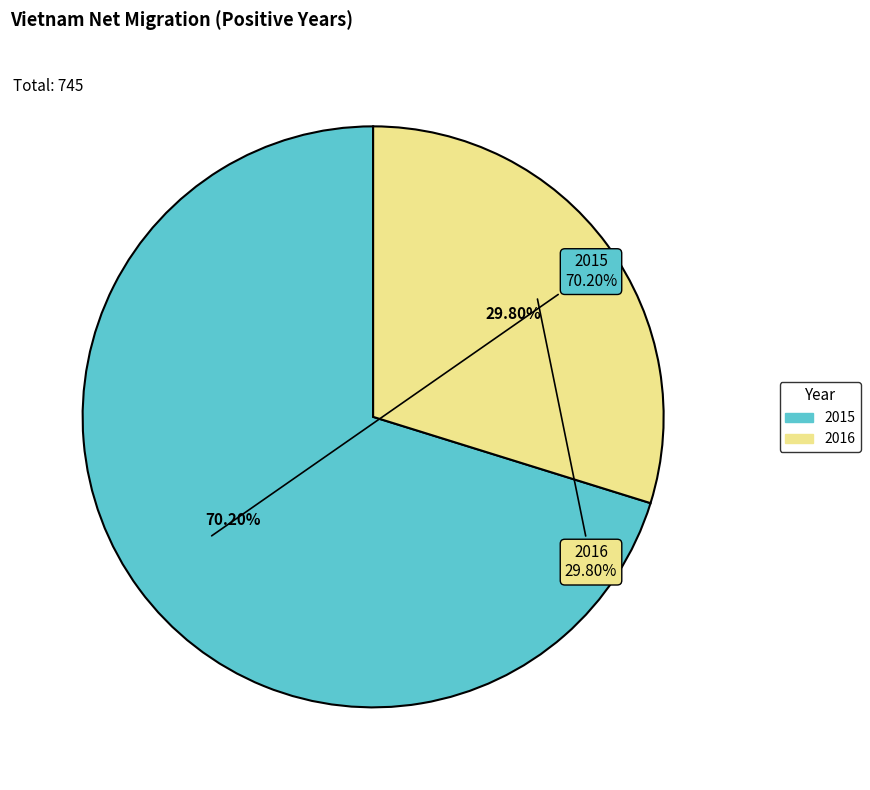

Is 2015 the majority of the pie?

Yes